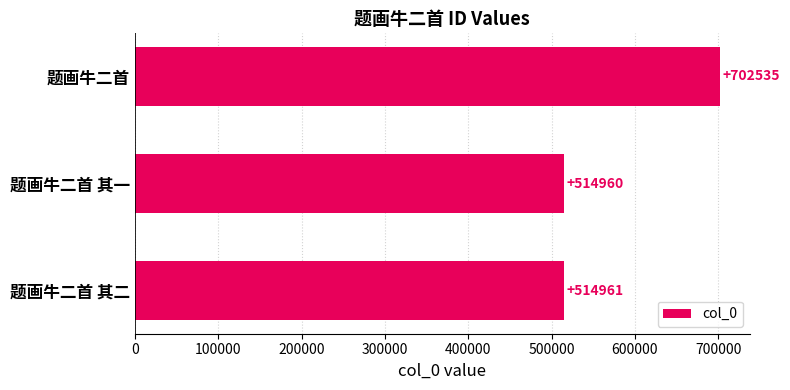

How many bars are there in total?

3